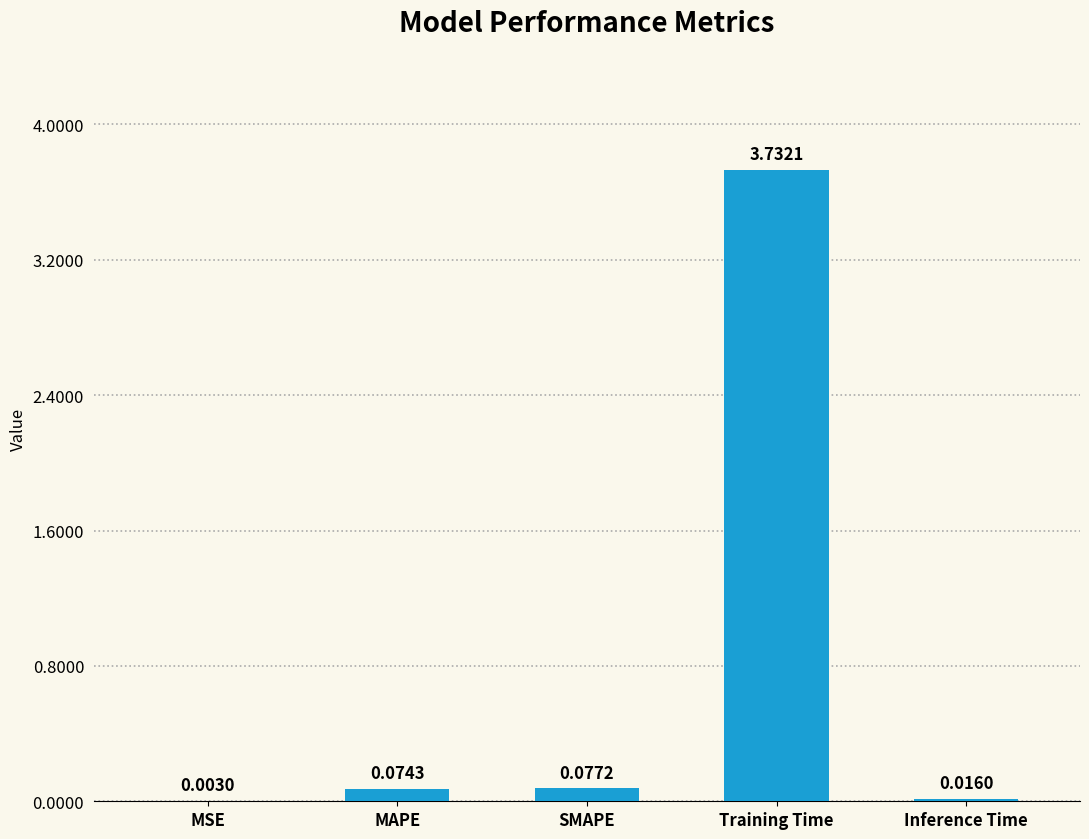

Which category has the highest value across all series?

Training Time